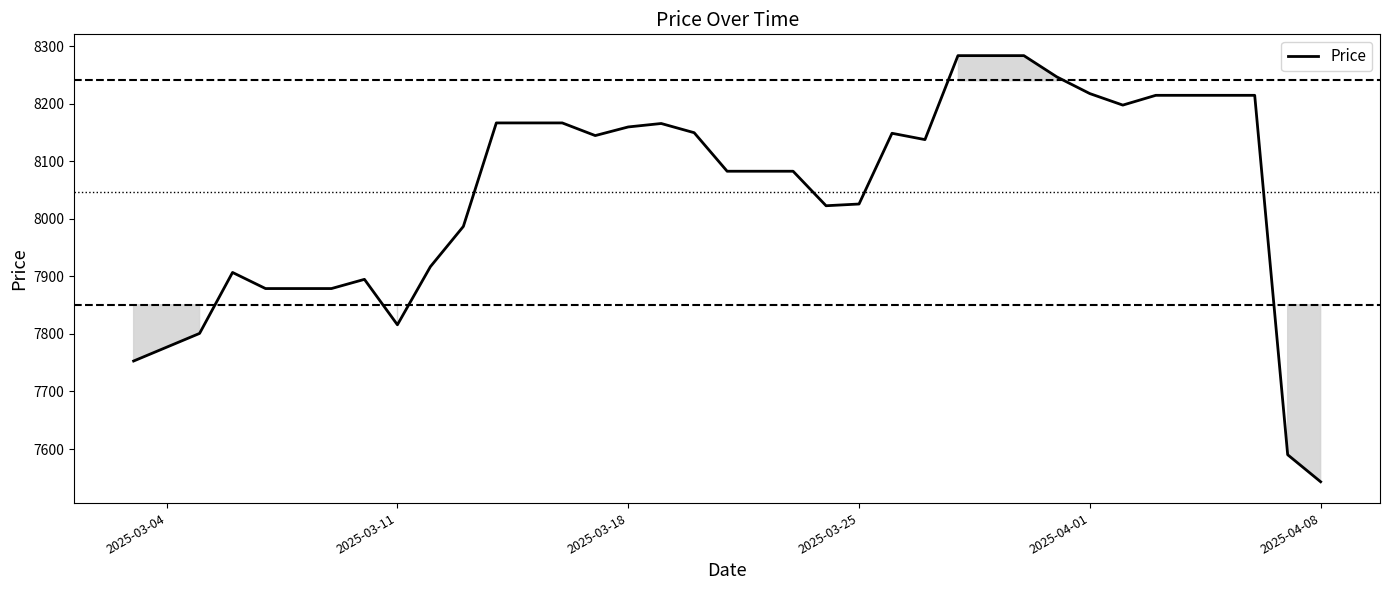

What is the minimum value shown in the chart?

7543